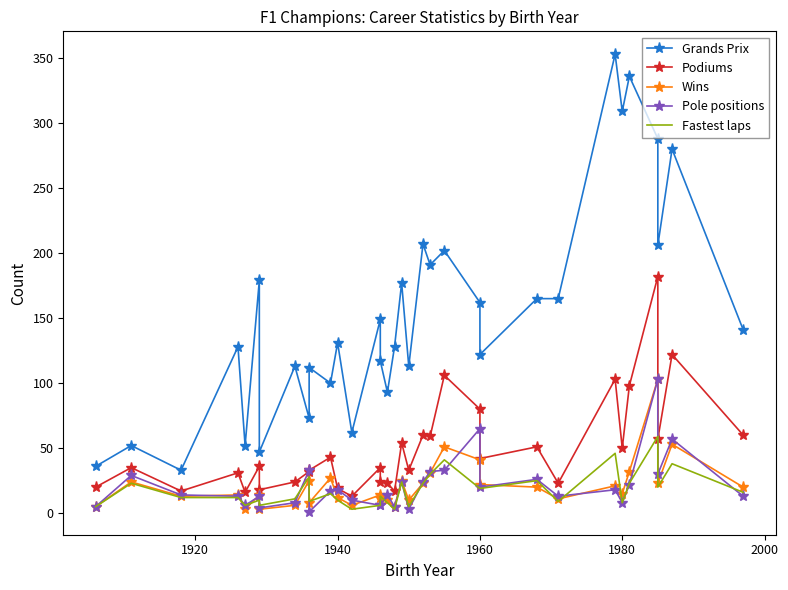

List the series in order of their peak value, lowest first.

Fastest laps, Wins, Pole positions, Podiums, Grands Prix